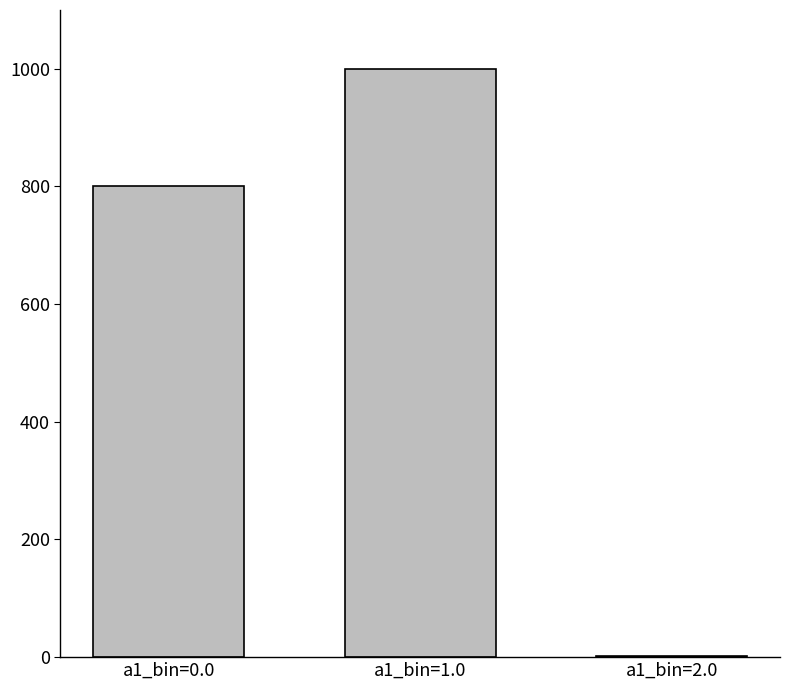

What is the sum of all values?

1802